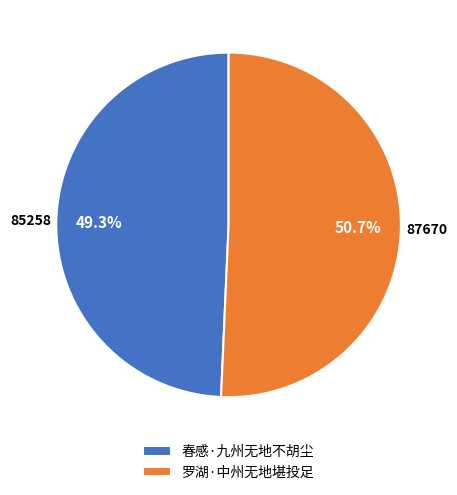

To the nearest percent, what is the combined percentage of 罗湖·中州无地堪投足 and 春感·九州无地不胡尘?

100%